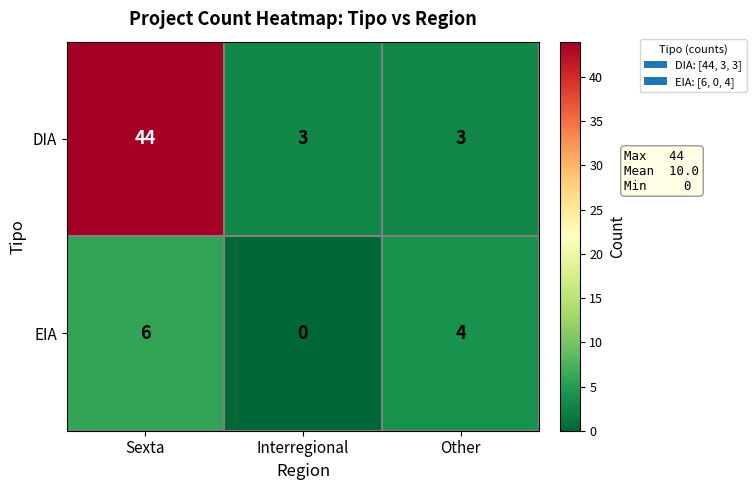

Between Interregional and Other, which series saw the biggest shift?

EIA